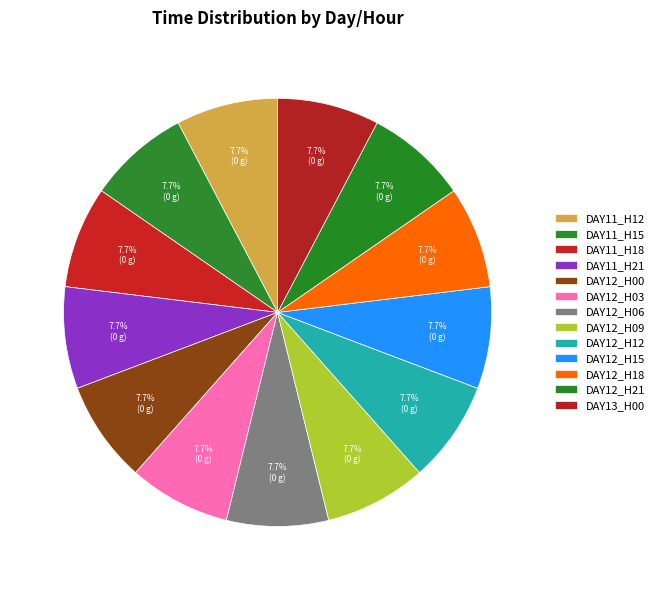

Count the number of slices in the pie.

13